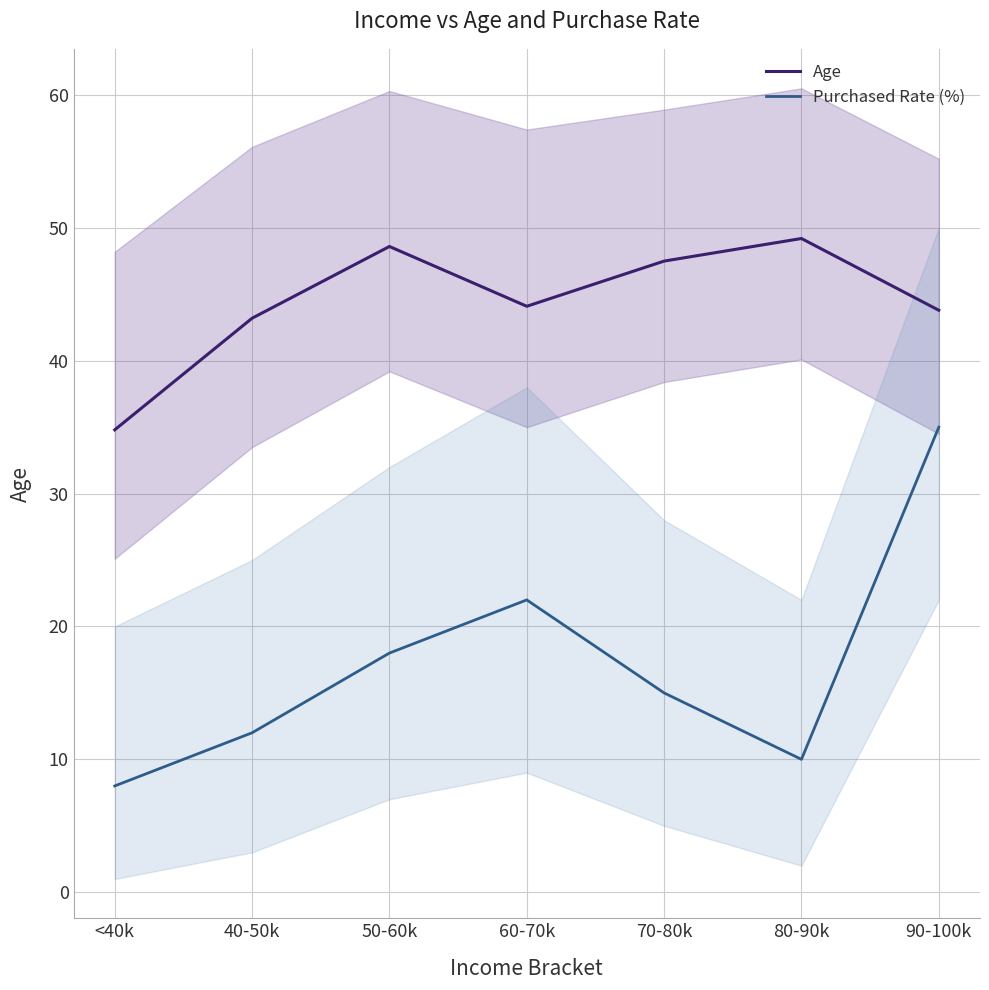

How many interior local peaks does the Age series have?

2